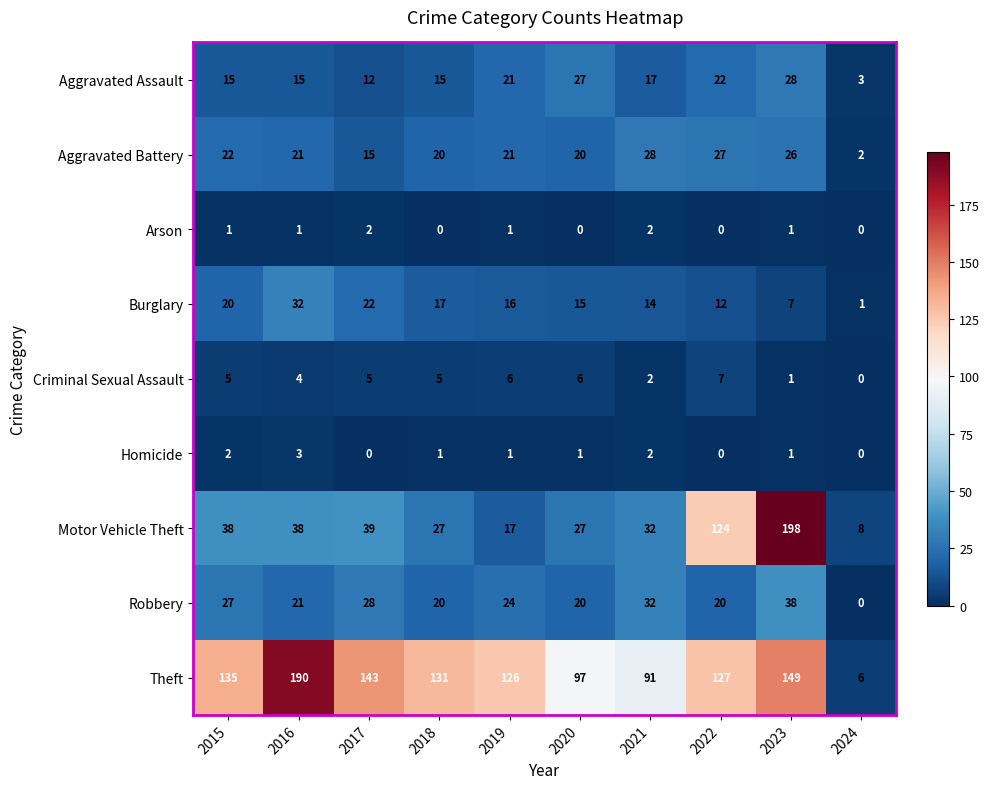

Where does the Burglary series first go above 16?

2015